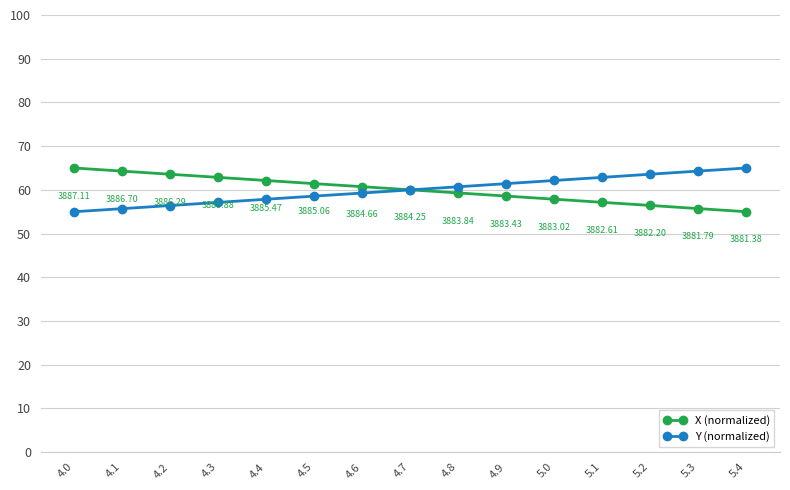

What is the label of the 12th point from the left?

5.1